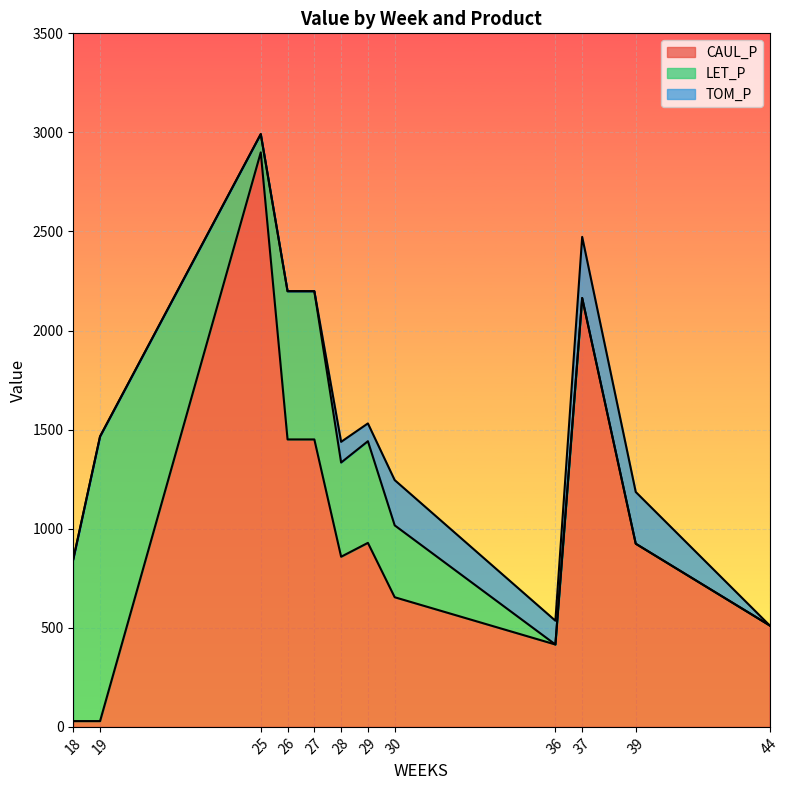

How many interior local peaks does the TOM_P series have?

3